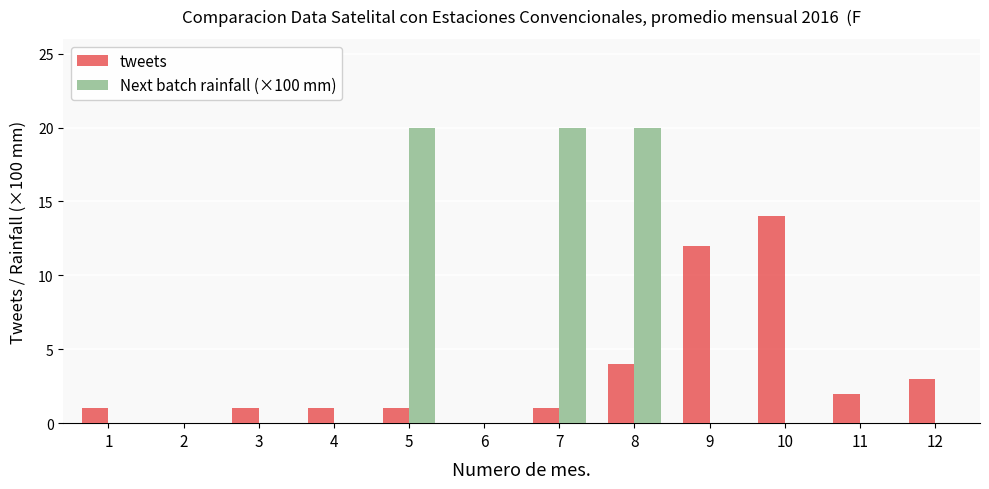

What is the greatest value displayed?

20